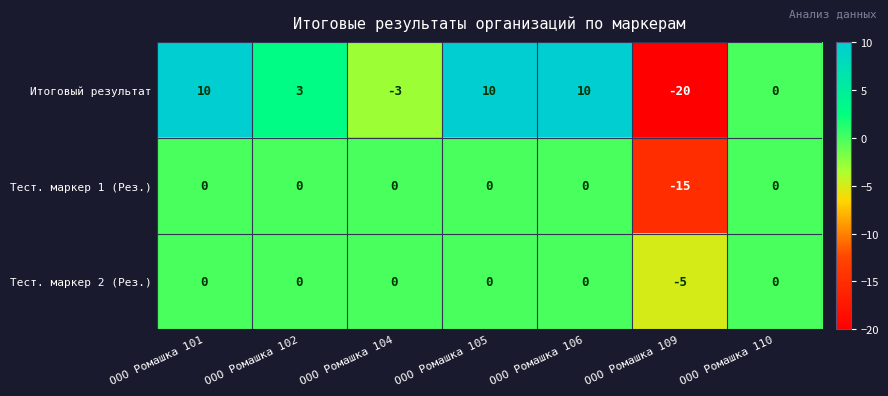

What is the sum of the Тест. маркер 2 (Рез.) values at ООО Ромашка 102 and ООО Ромашка 109?

-5